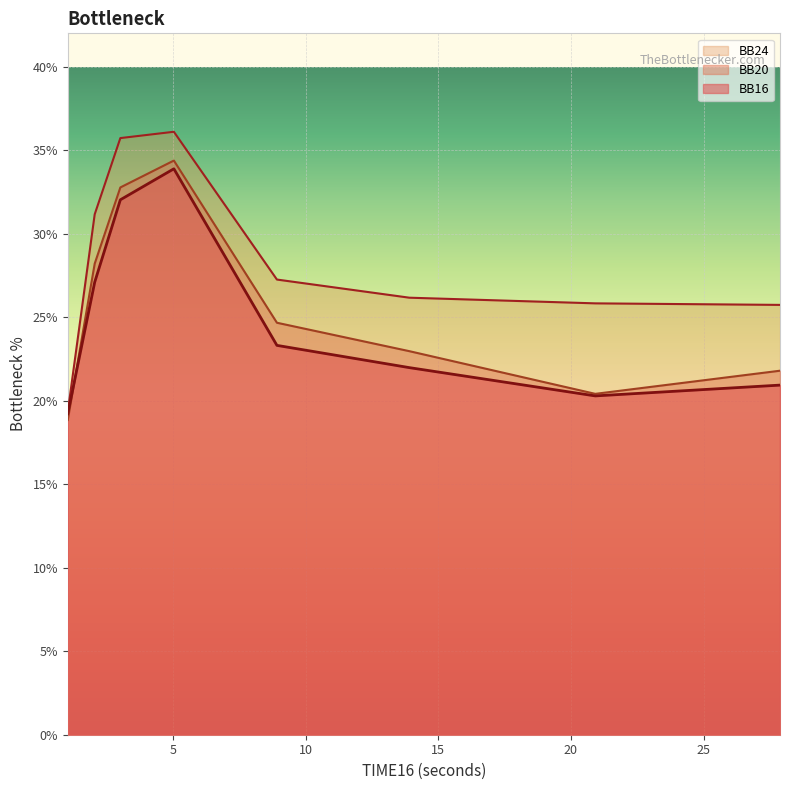

Which series has the widest spread of values?

BB24